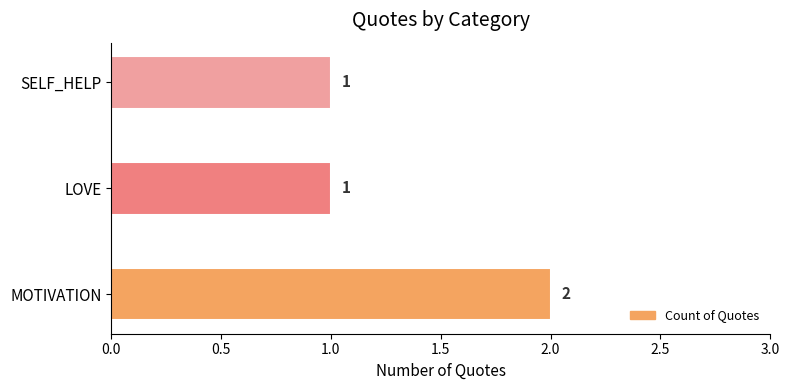

Reading bottom to top, what are all the values shown in this chart?

2	1	1